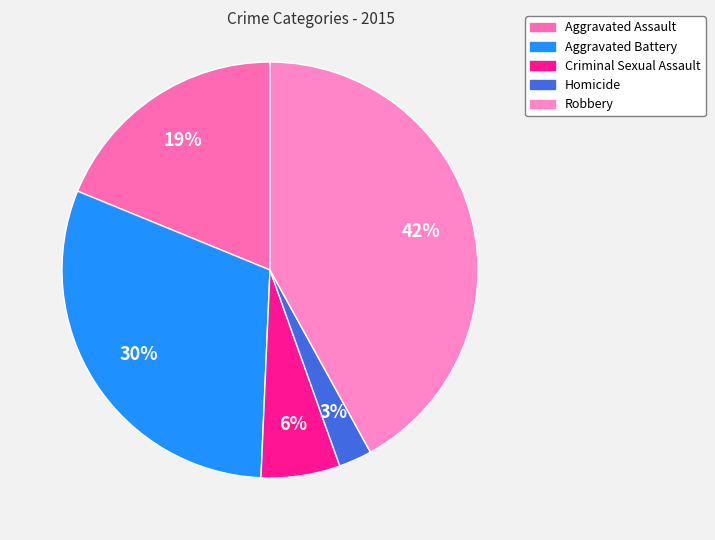

The Homicide slice represents 1% of the pie. True or false?

False